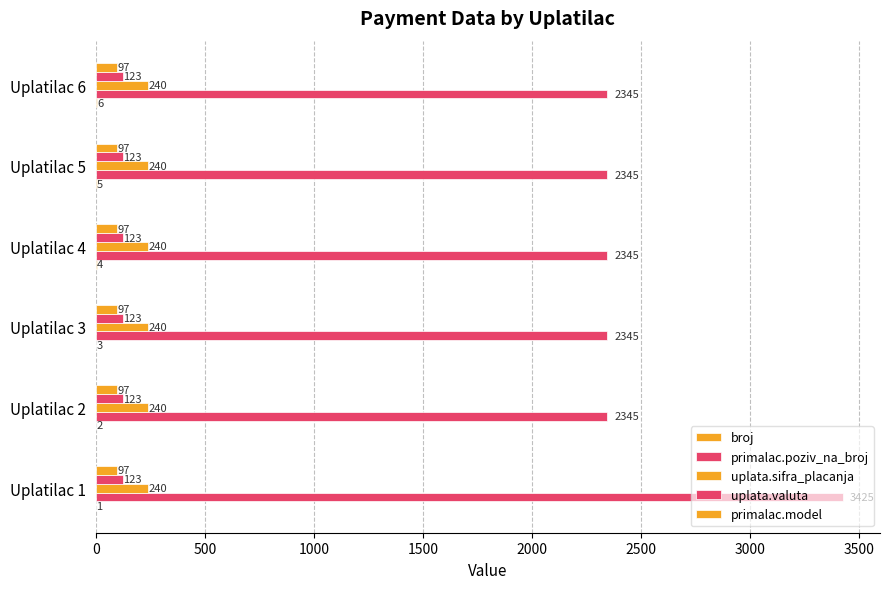

What is the maximum value for broj?

6.0